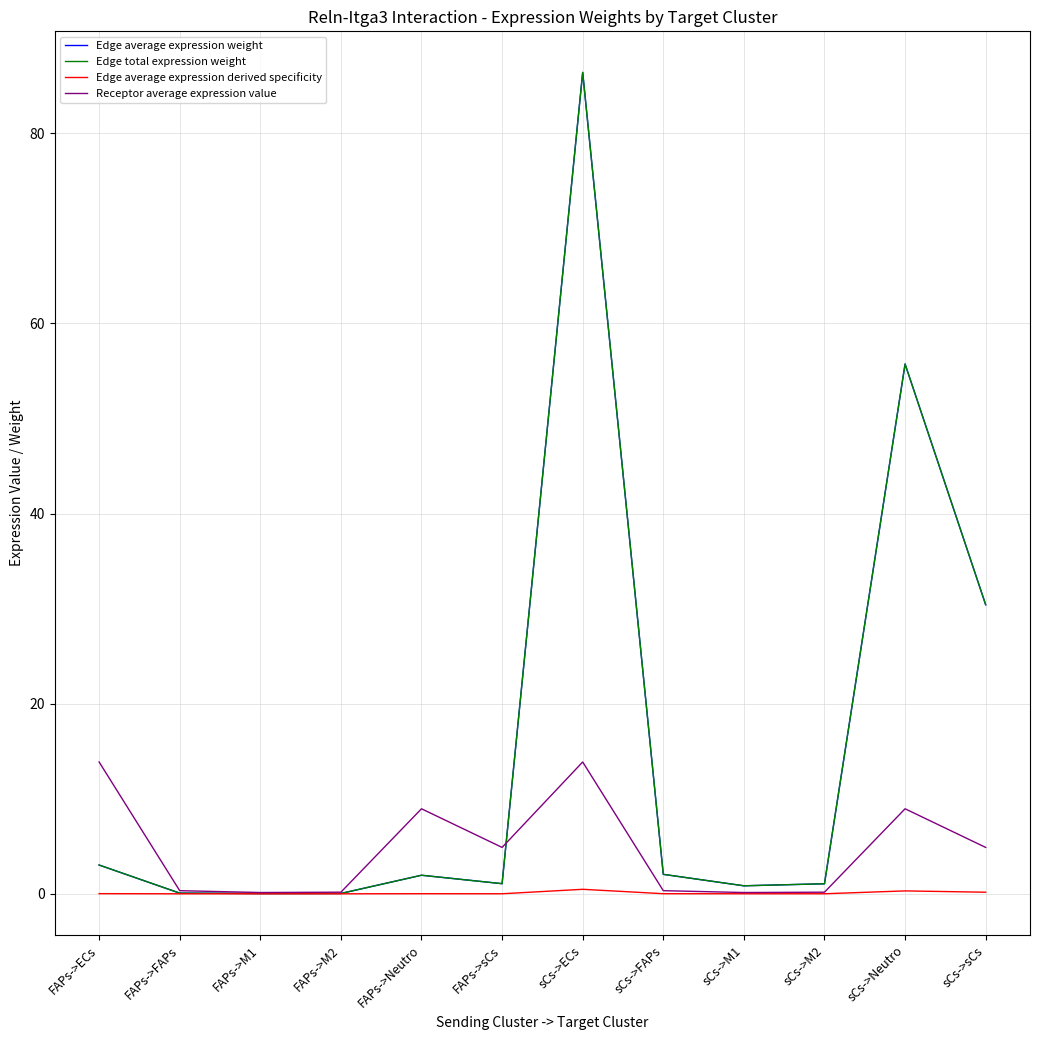

At which label does Edge total expression weight reach its minimum?

FAPs->M1